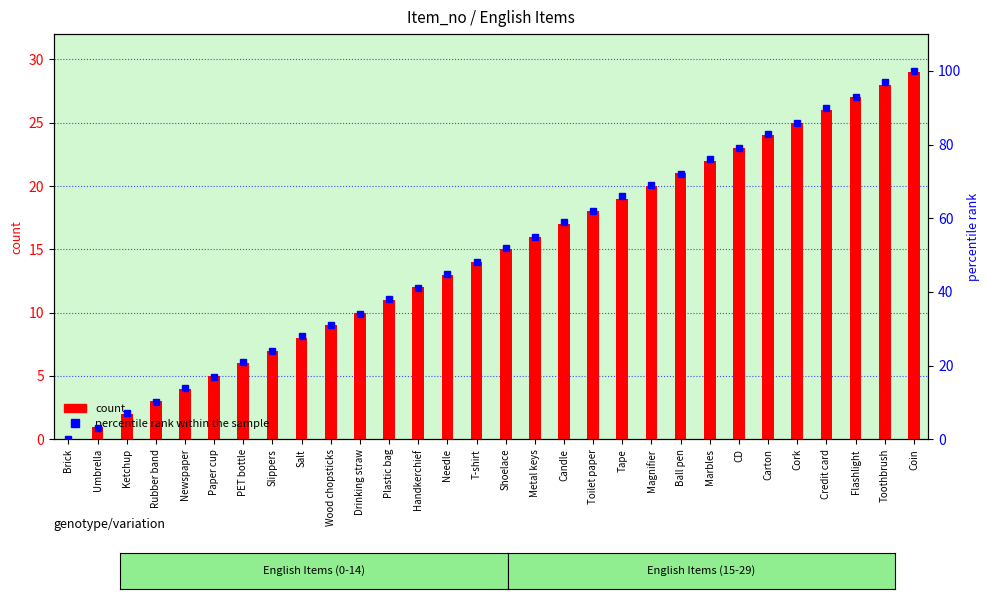

The value of count at Paper cup is 7. True or false?

False